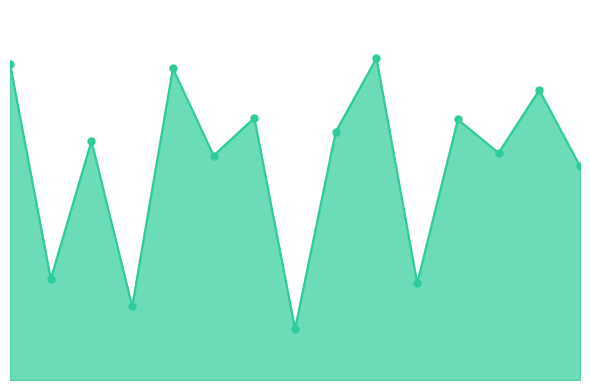

What is the difference between the maximum and minimum values?

82.6